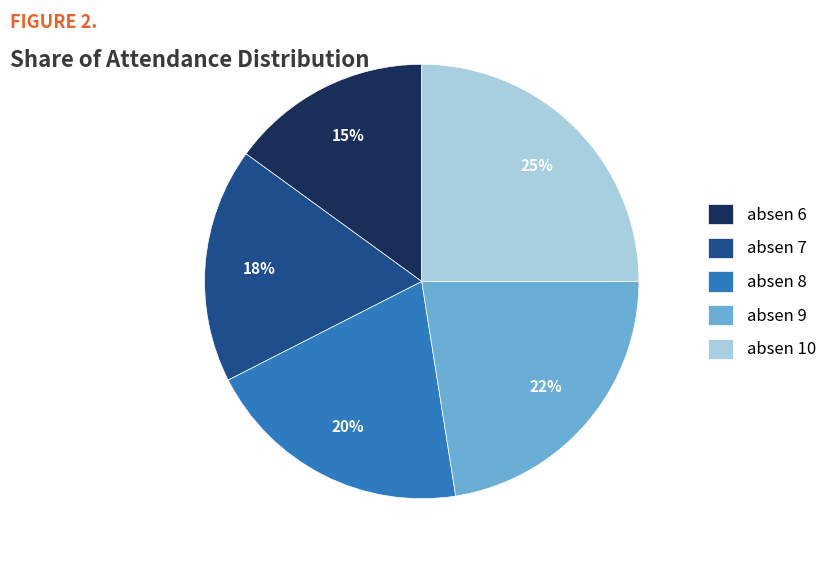

The absen 6 slice represents 15% of the pie. True or false?

True